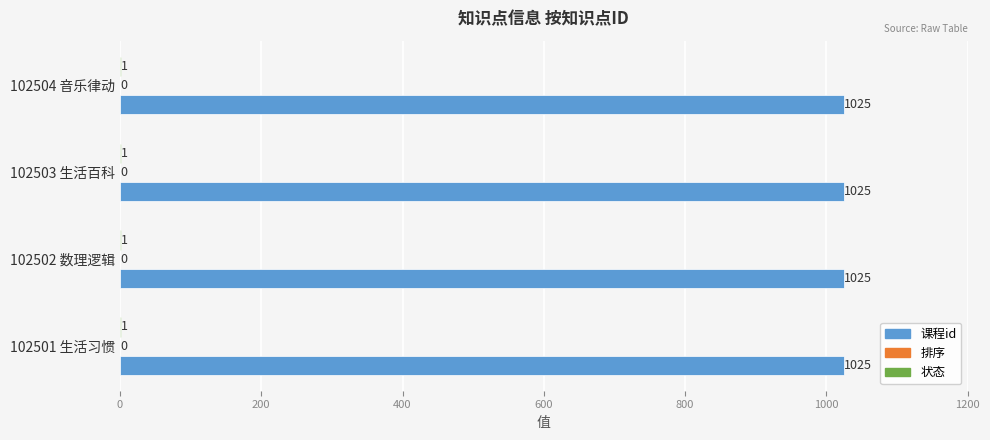

What is the approximate value of 课程id at 102504 音乐律动?

1025